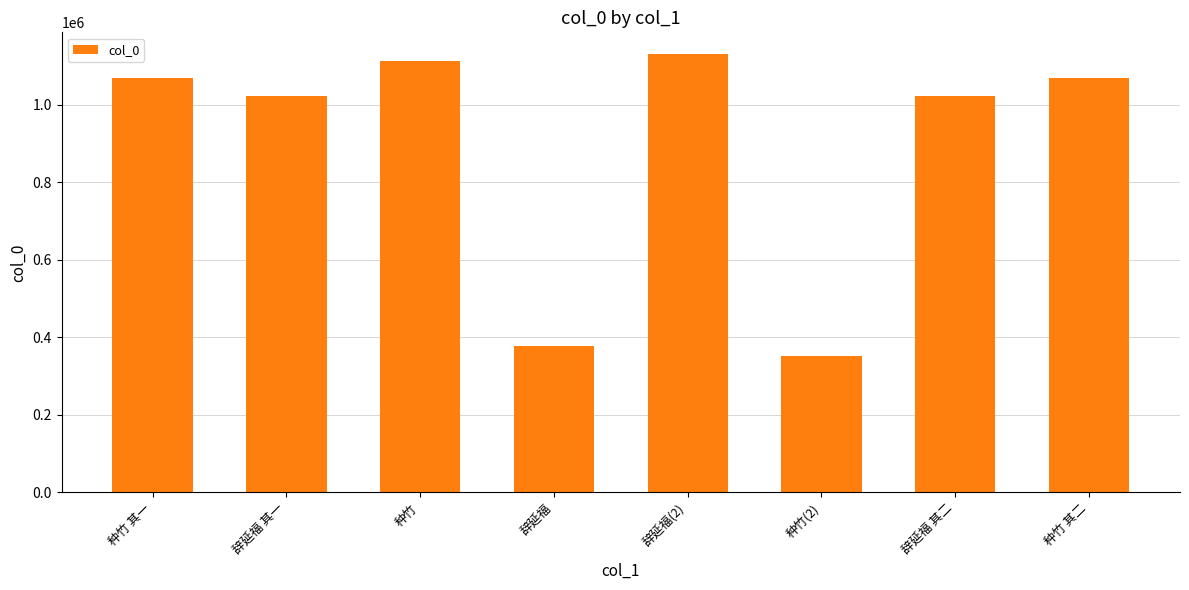

Which category has the lowest value across all series?

种竹(2)